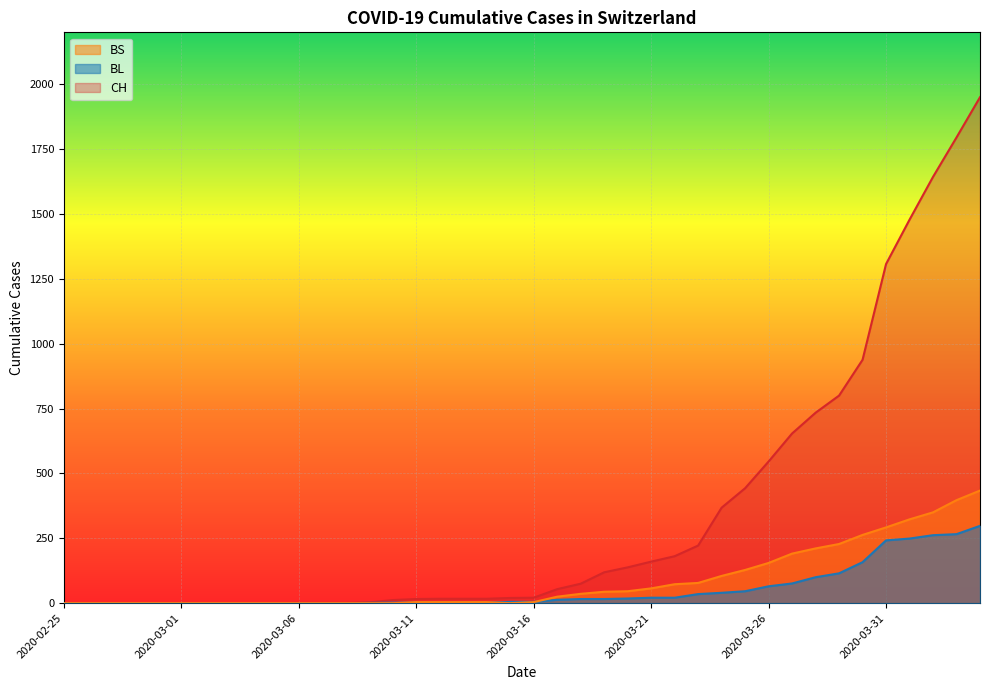

True or false: CH and BL intersect in this chart.

False